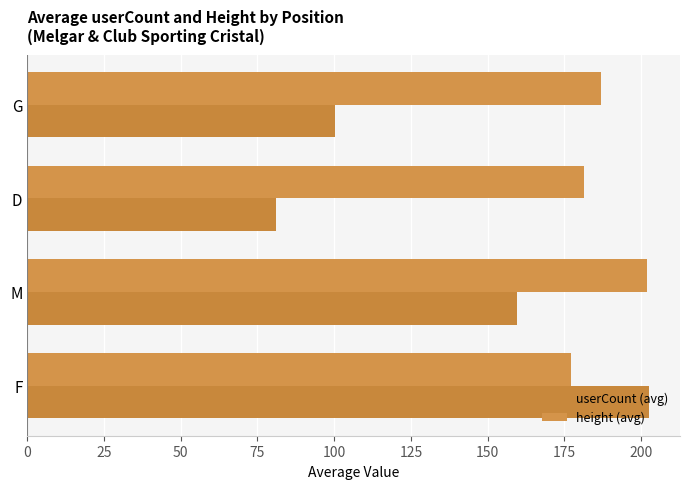

Count the number of data series in this chart.

2